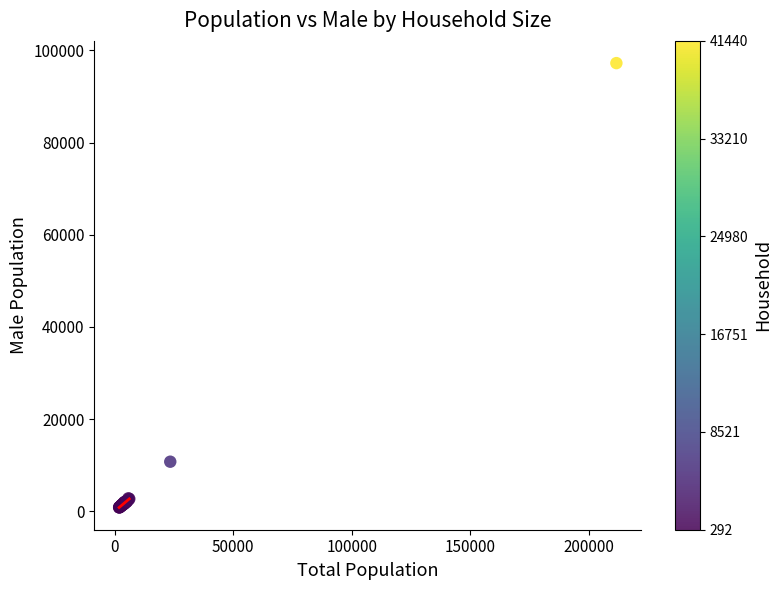

What Y value in the scatter plot is closest to 49046?

10774